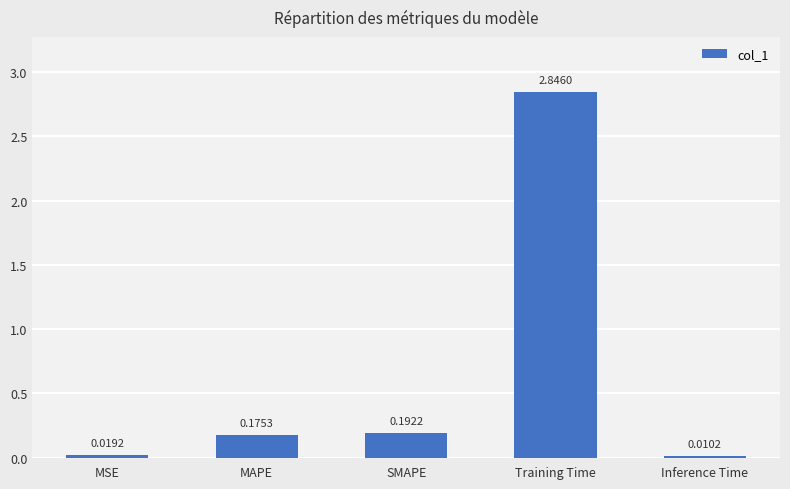

At which category does the chart reach its peak across all series?

Training Time